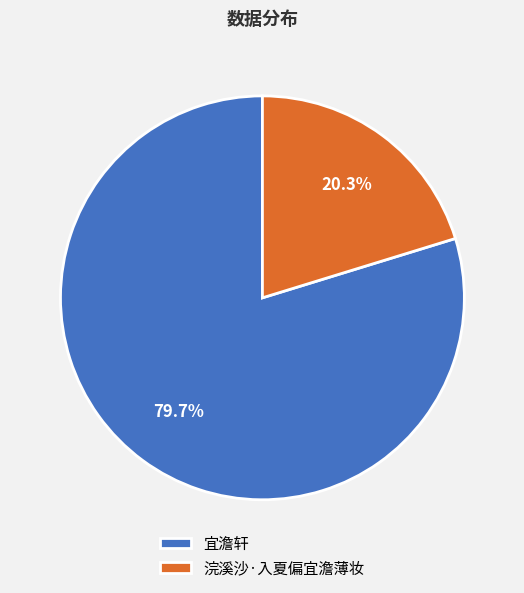

How many slices are in this pie chart?

2